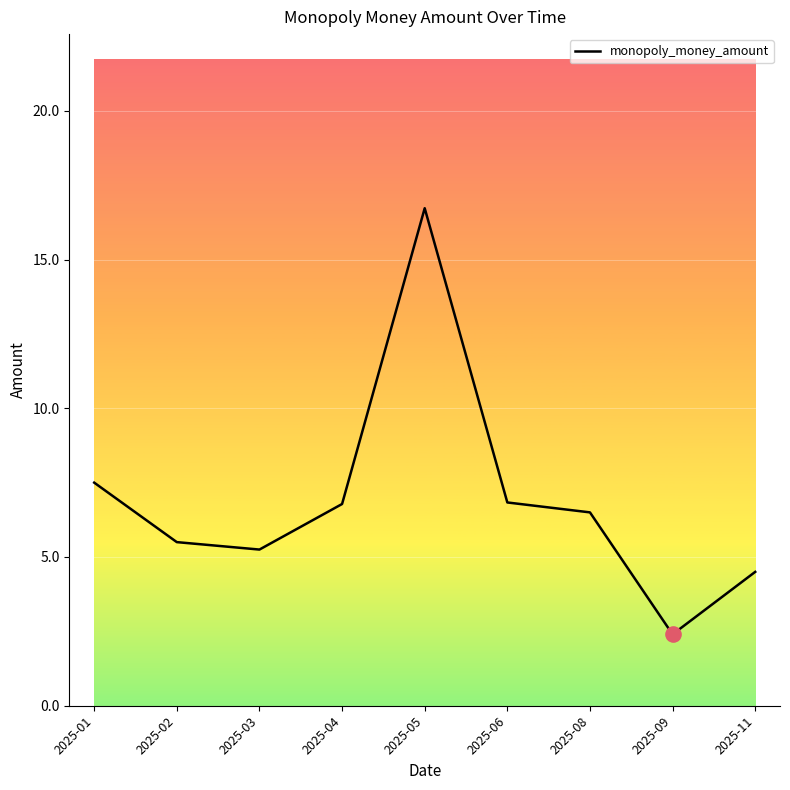

What is the change in value from 2025-05 to 2025-06?

-9.9